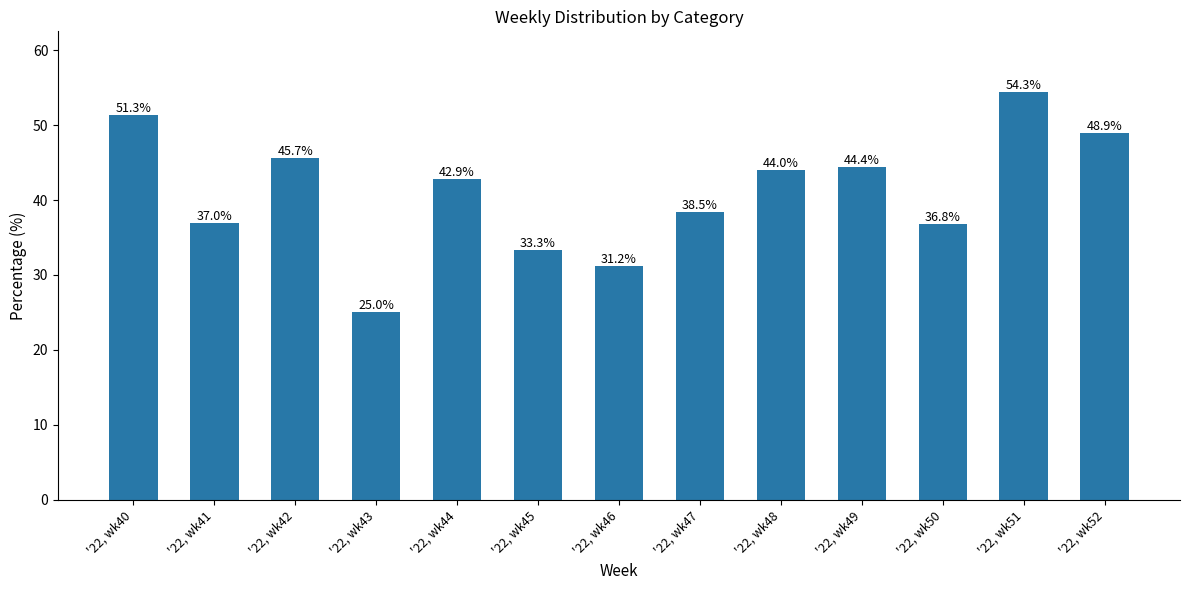

How many bars are there in total?

13